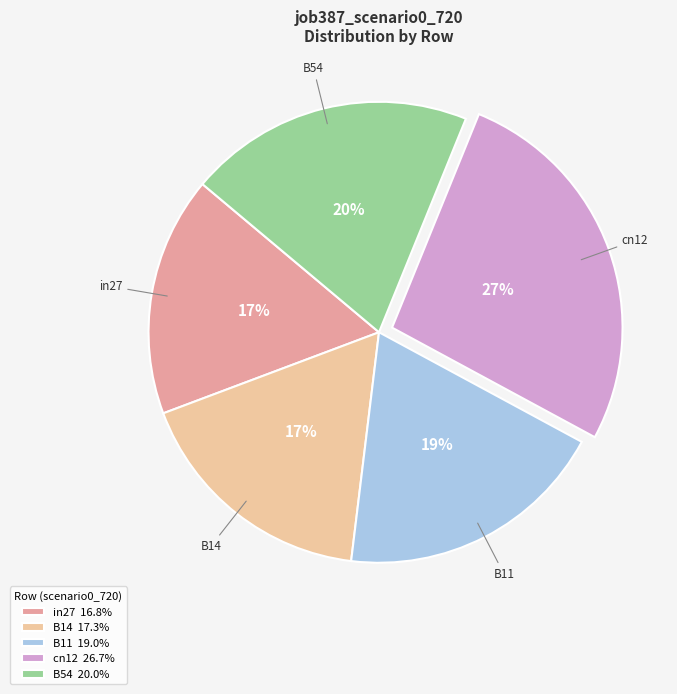

Which slice is the largest?

cn12